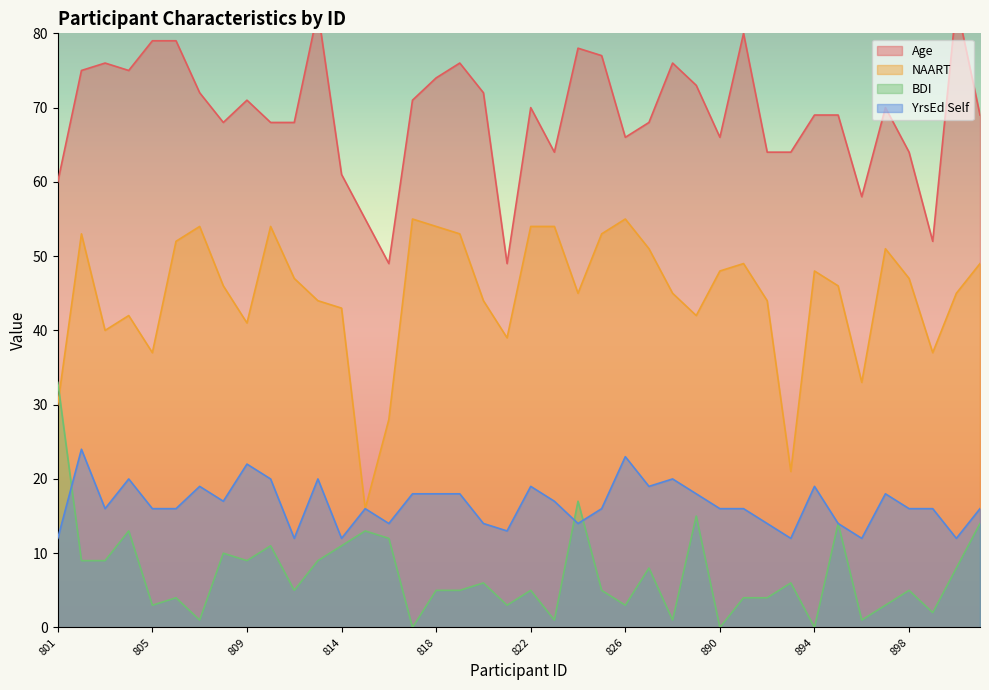

What value does the Age series have at 821, to the nearest 5?

50